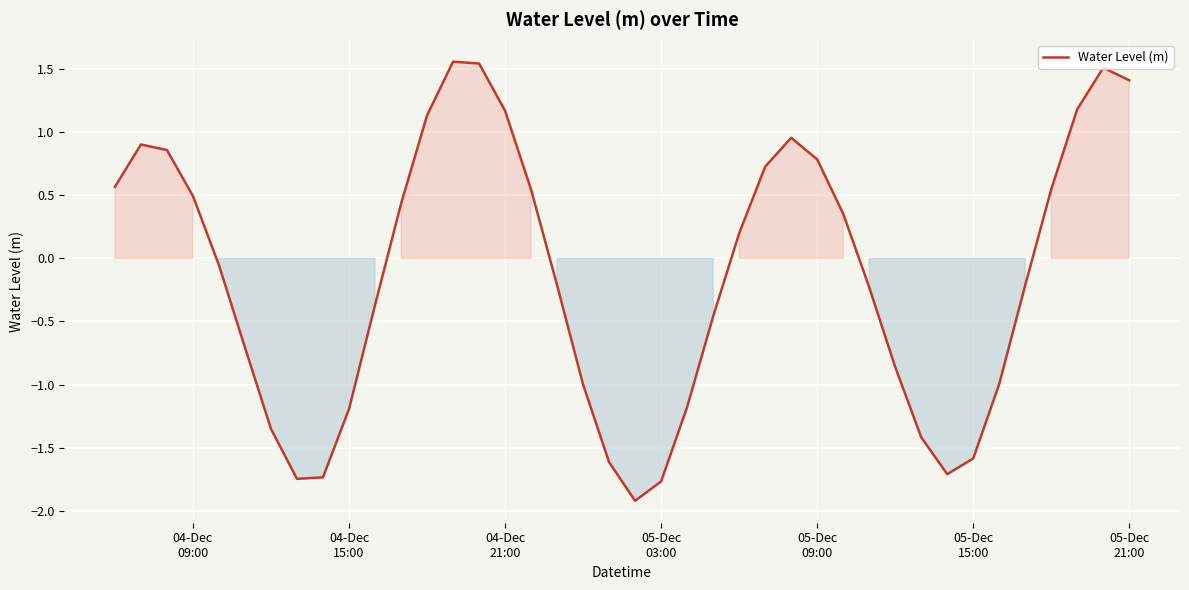

What is the minimum value shown in the chart?

-1.9